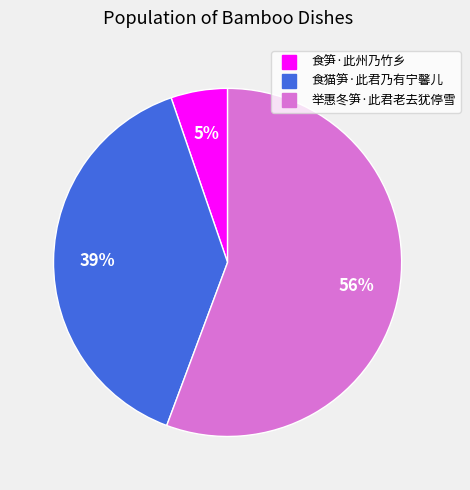

Approximately how many times larger is the value at 食笋·此州乃竹乡 compared to 举惠冬笋·此君老去犹停雪?

0.1